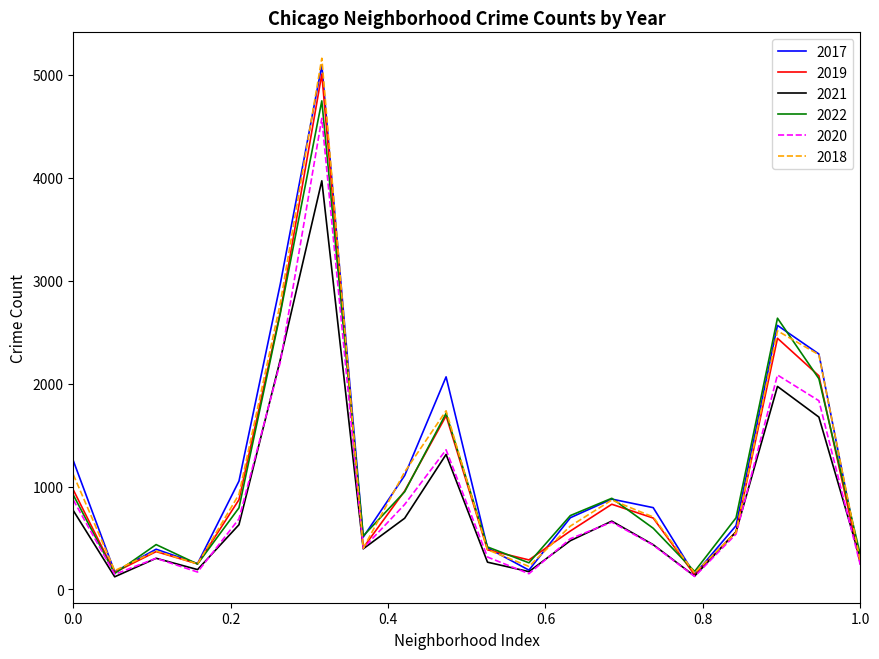

What is the difference between the maximum and minimum values in the 2022 series?

4593